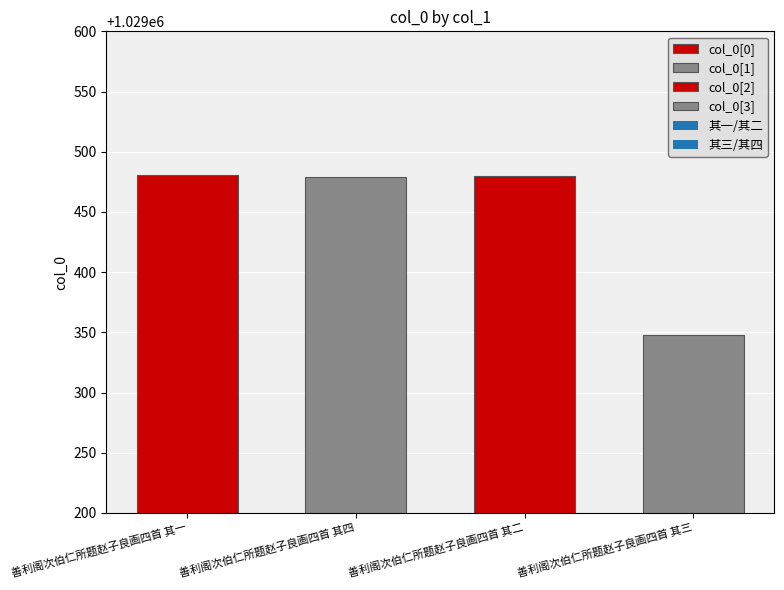

Which category has the highest value across all series?

善利阁次伯仁所题赵子良画四首 其一